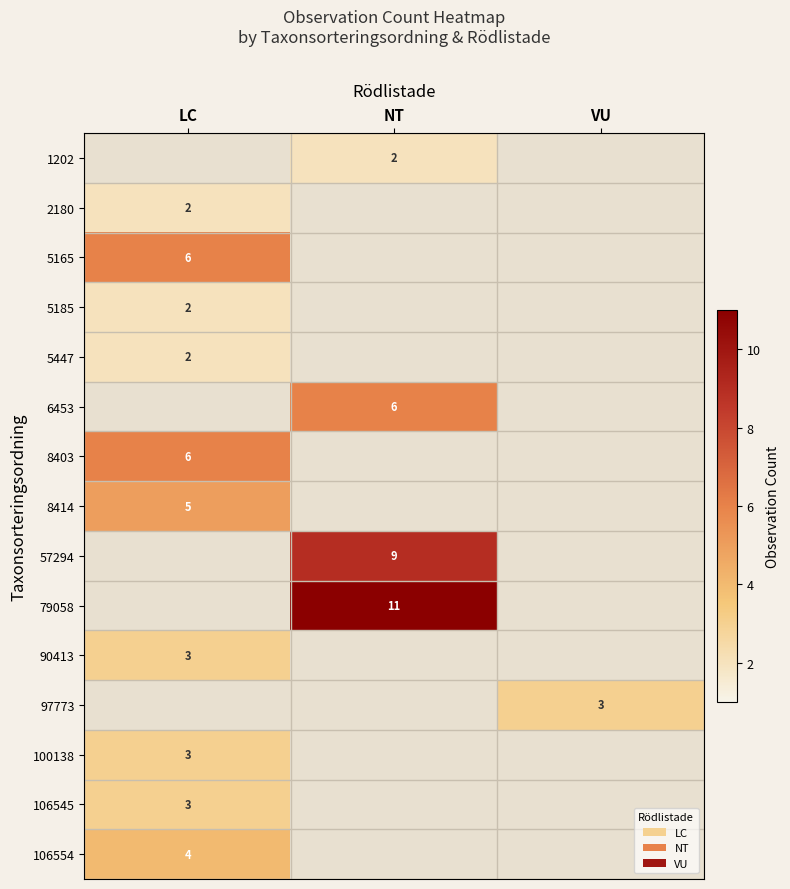

True or false: 5447 has a value of 1 at LC.

False